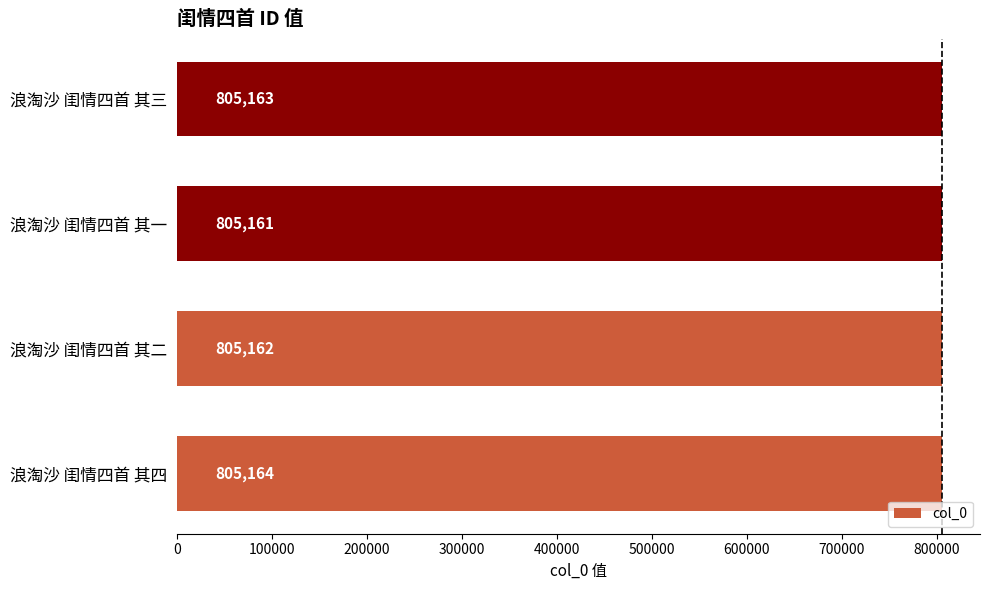

Is it true that the value at 浪淘沙 闺情四首 其二 is 1123272?

False